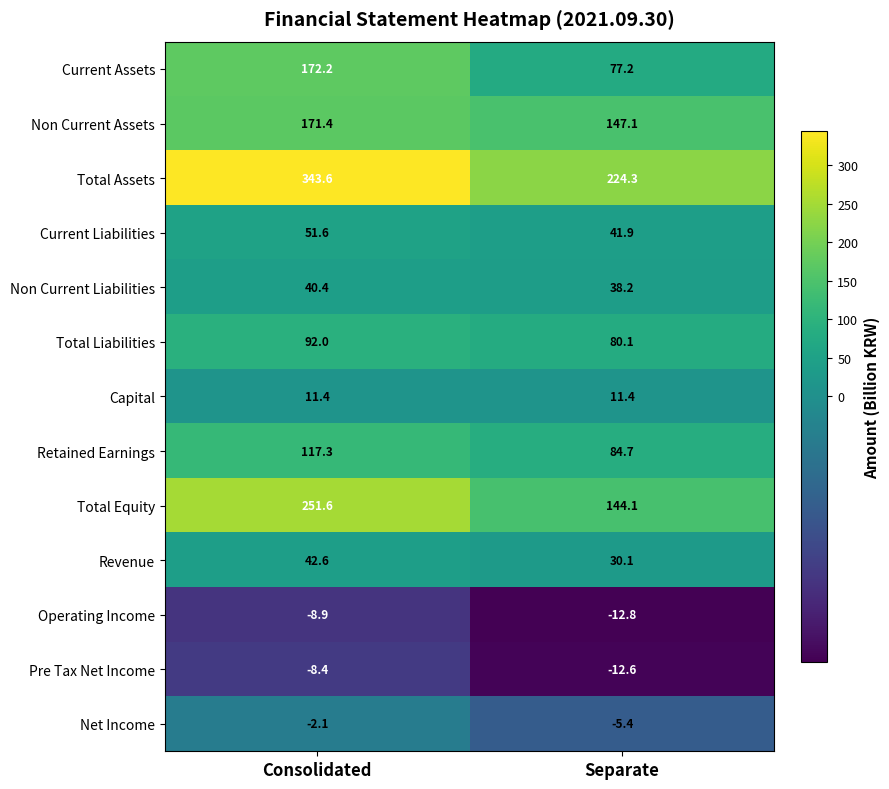

What is the difference between the maximum and minimum values in the Retained Earnings series?

32.6